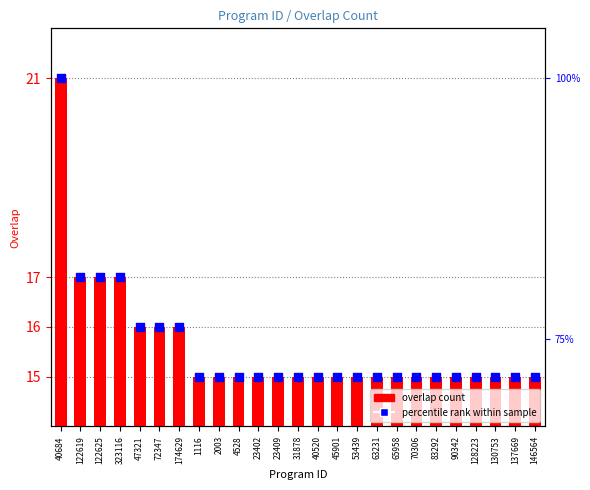

What is the total value across all series at 323116?

34